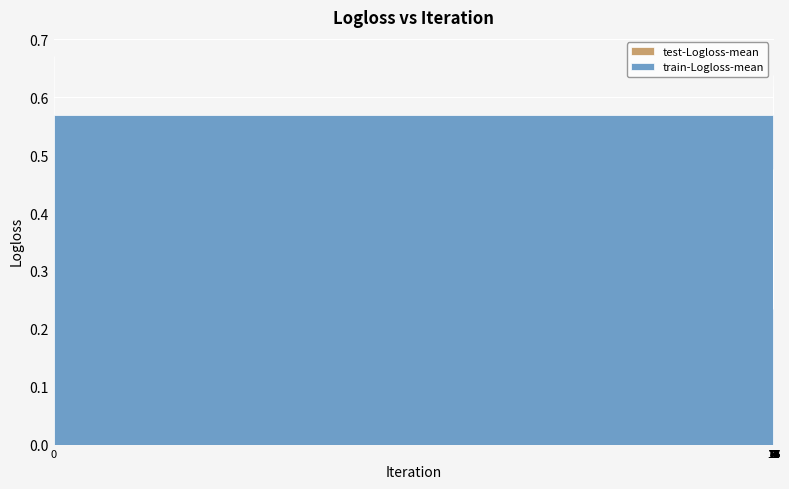

How many bars are there in total?

36